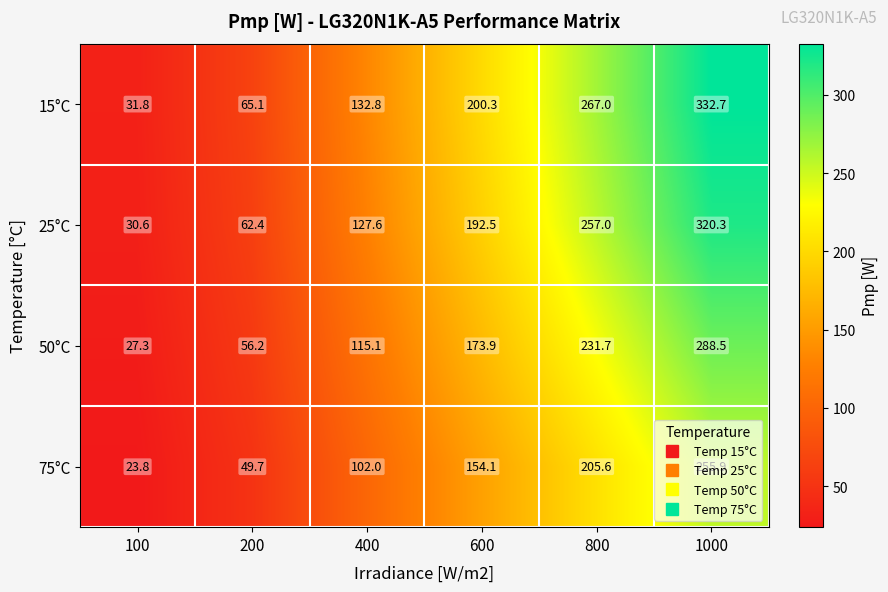

Where does the 50°C series first go above 173?

600